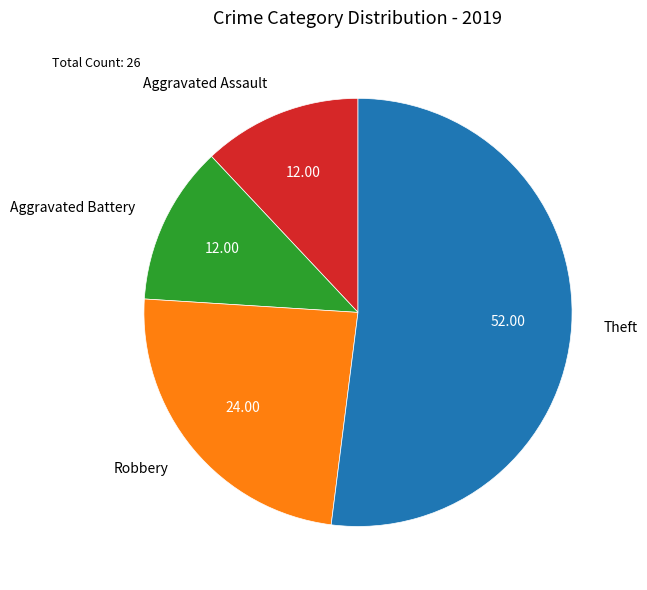

What is the largest slice in the pie chart?

Theft